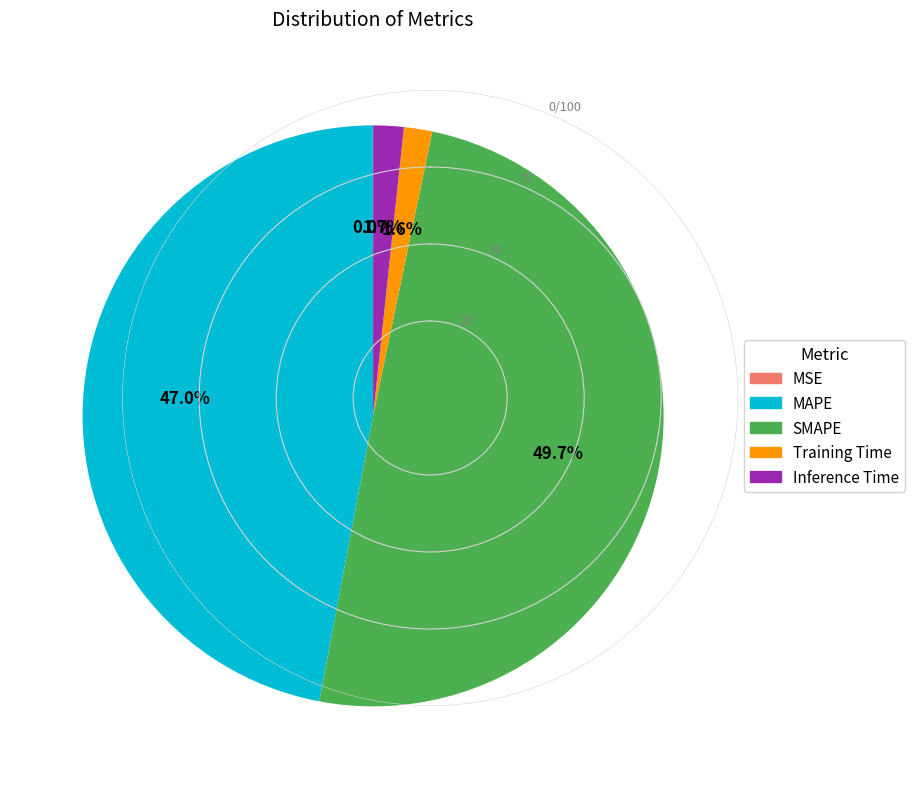

Which has a higher value, Inference Time or MAPE?

MAPE